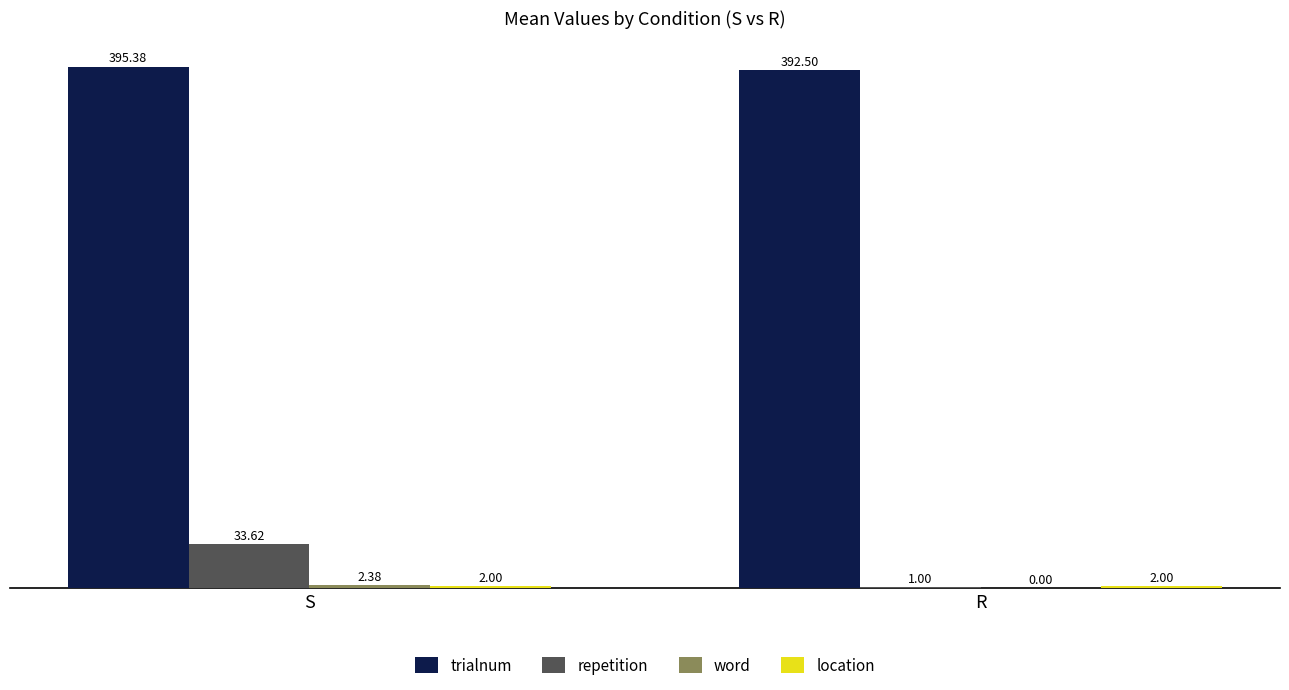

Between S and R, which series saw the biggest shift?

repetition